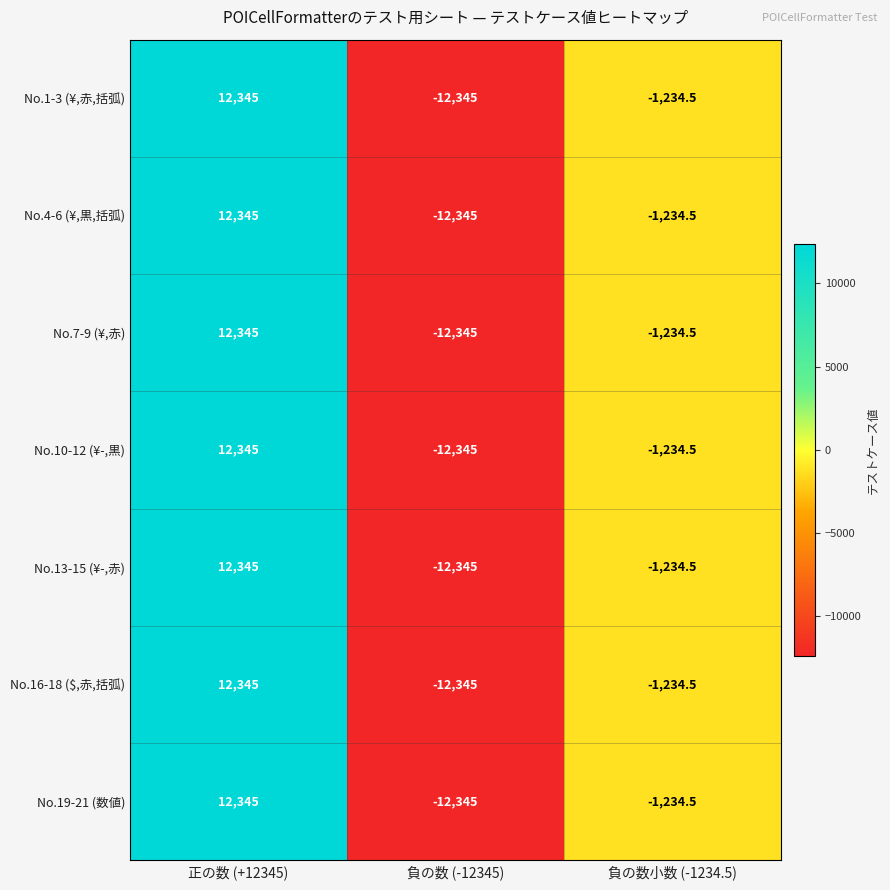

What is the difference between the maximum and minimum values in the No.4-6 (¥,黒,括弧) series?

24690.0